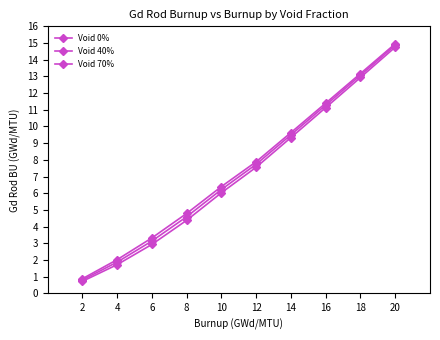

How many data points does each series have?

10